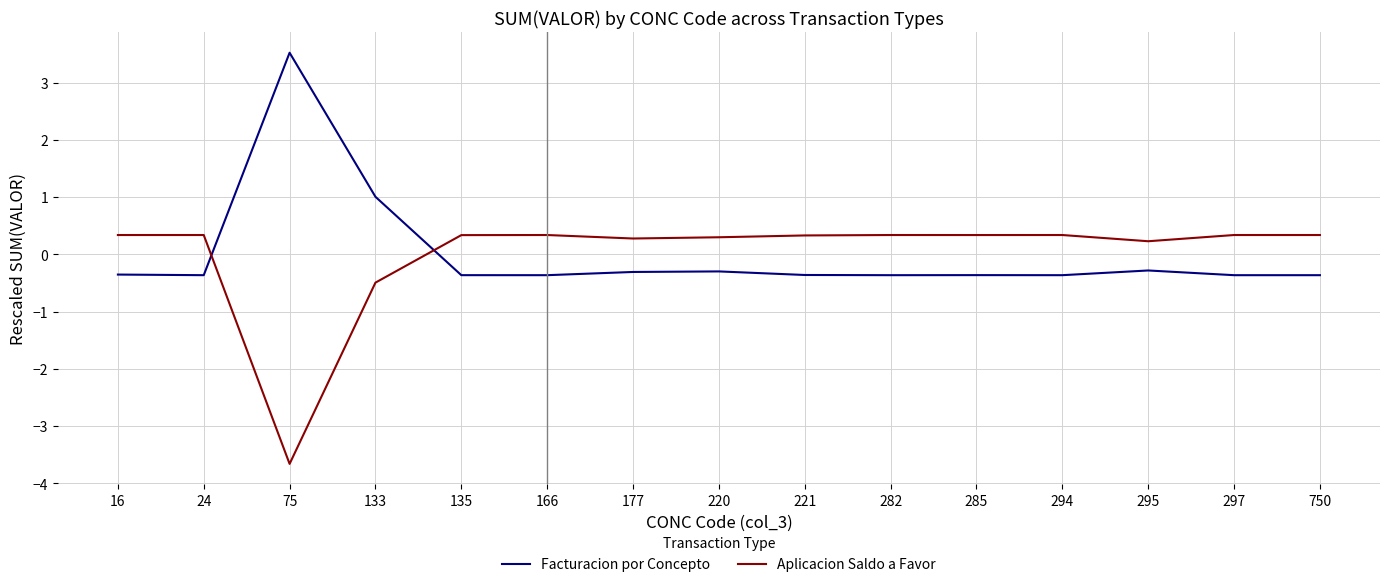

How many intersections are there between Facturacion por Concepto and Aplicacion Saldo a Favor?

2